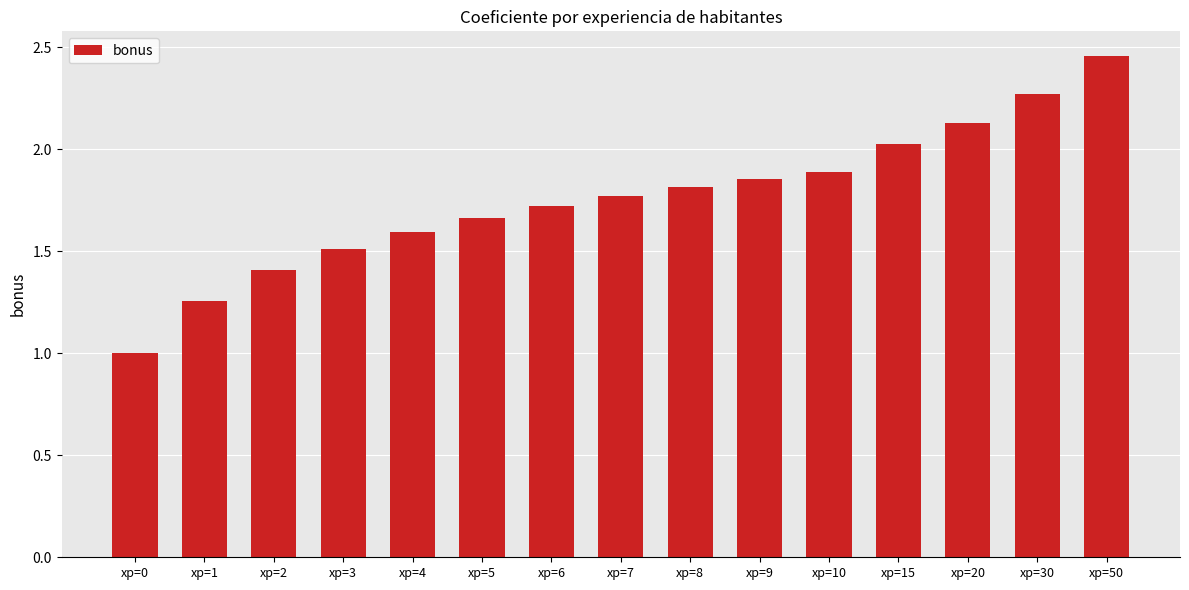

What is the change in value from xp=0 to xp=50?

+1.5